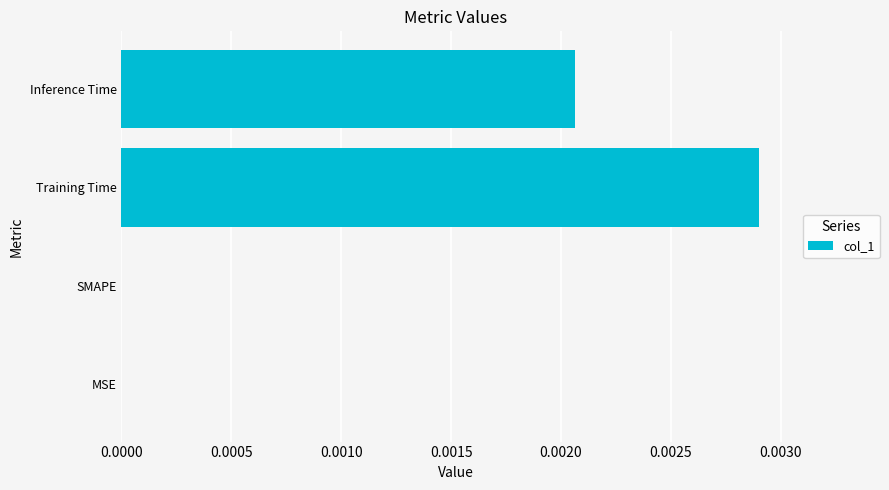

At which category does the chart reach its peak across all series?

Training Time